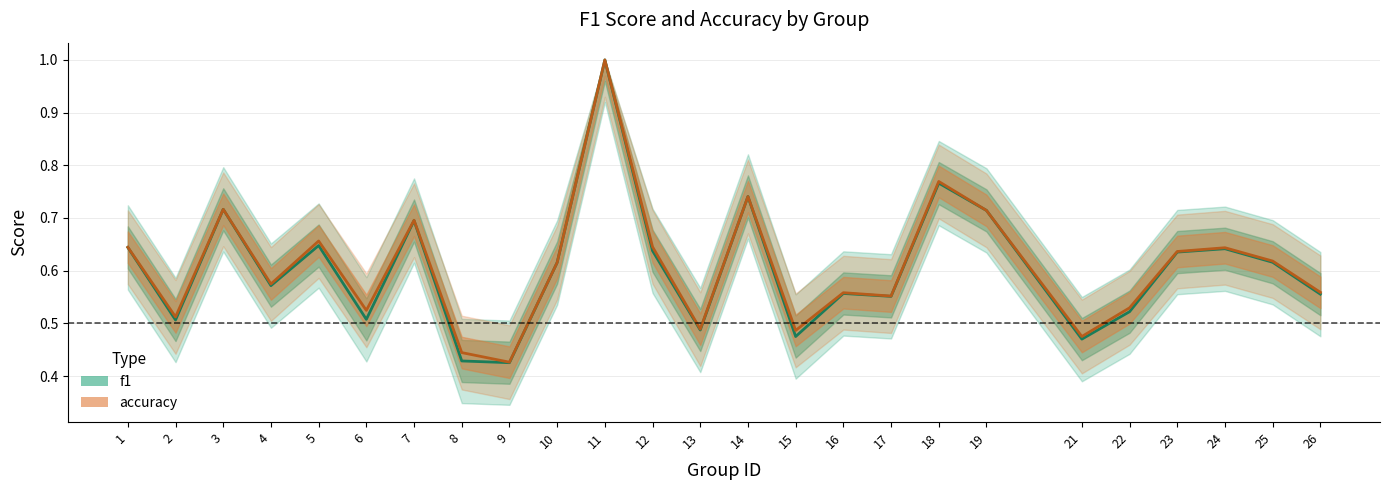

True or false: accuracy and f1 intersect in this chart.

True